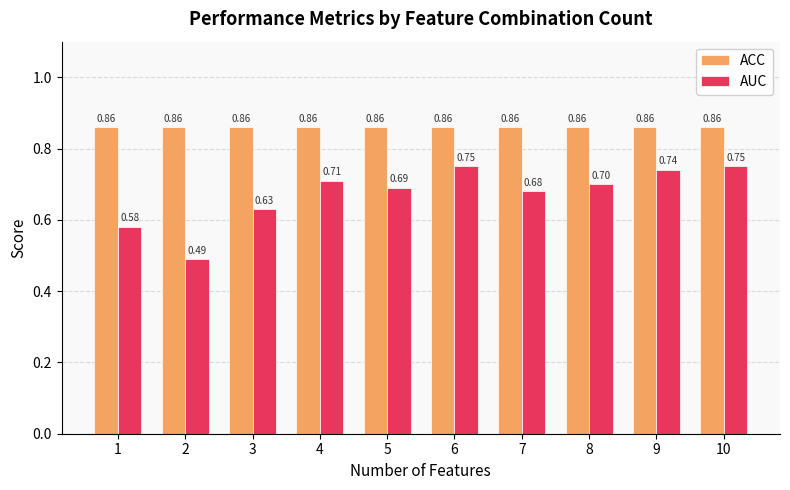

Between 5 and 10, which series saw the biggest shift?

AUC